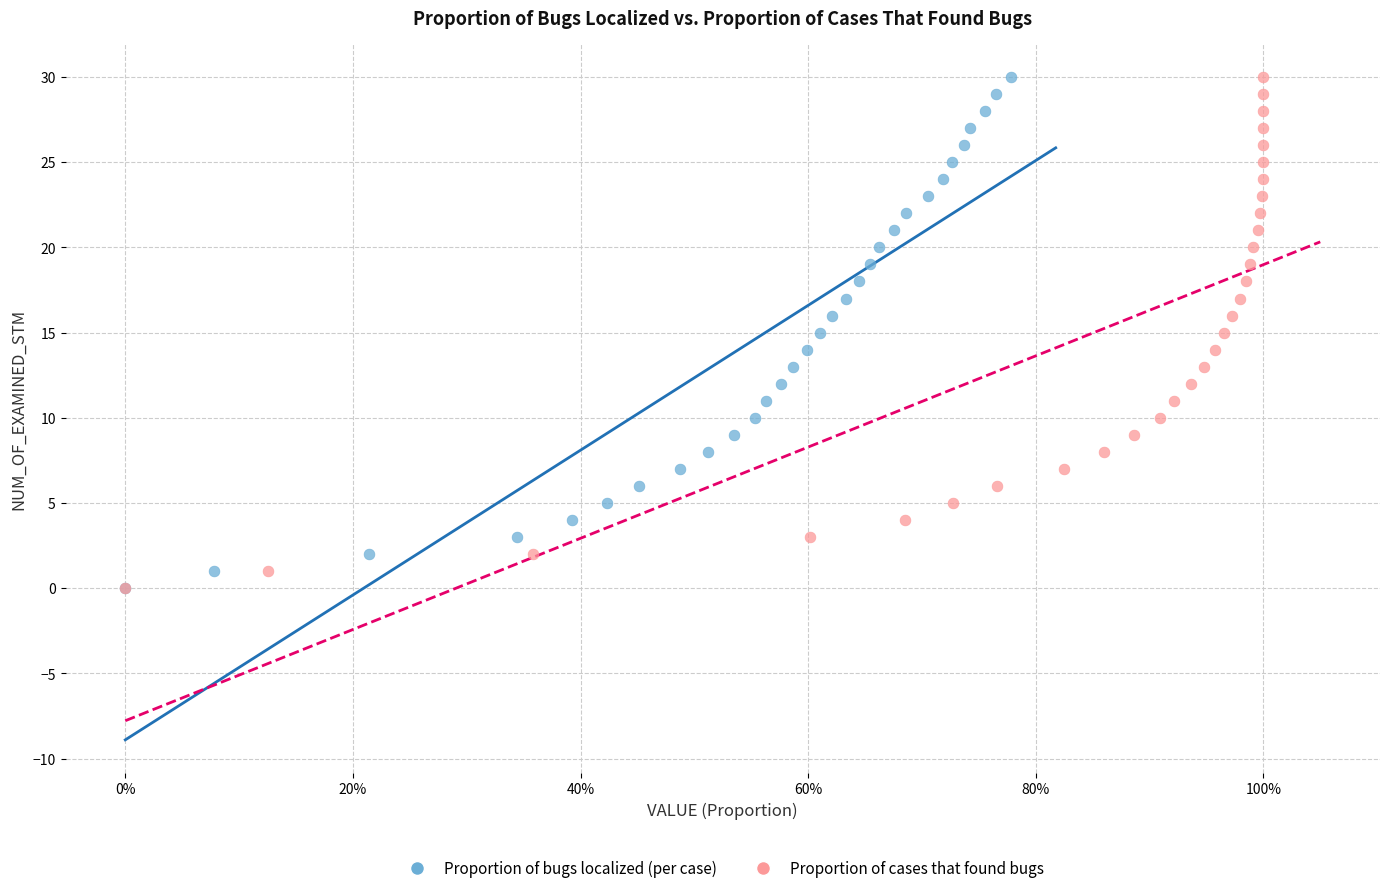

What are all the series names shown in the legend?

Proportion of bugs localized (per case), Proportion of cases that found bugs